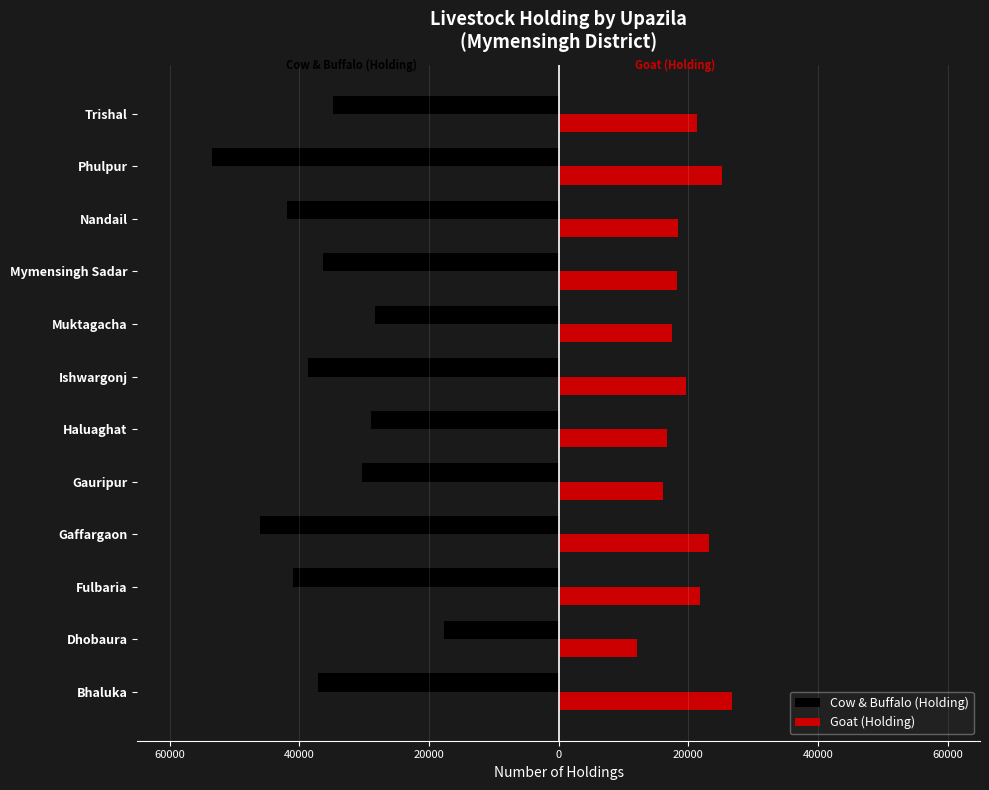

List the series in order of their overall mean, lowest first.

Cow & Buffalo (Holding), Goat (Holding)